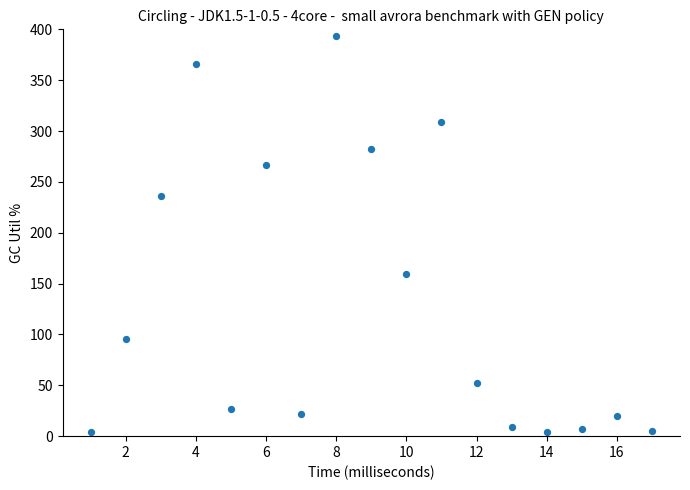

What is the range of Y values (max minus min)?

389.8